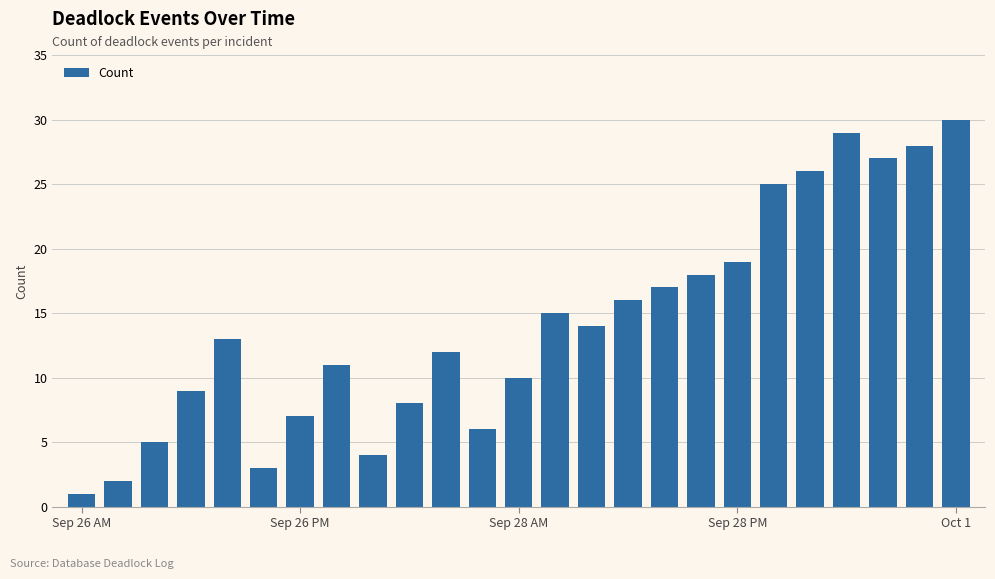

What is the greatest value displayed?

30